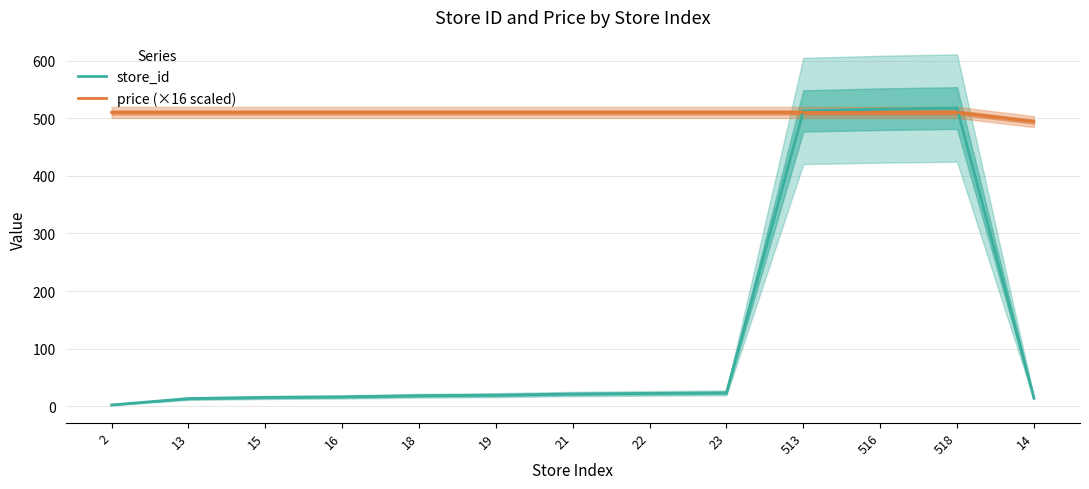

Reading right to left, transcribe all the data shown in this chart.

store_id: 14=14.0	518=518.0	516=516.0	513=513.0	23=23.0	22=22.0	21=21.0	19=19.0	18=18.0	16=16.0	15=15.0	13=13.0	2=2.0
price (×16 scaled): 14=494.4	518=510.4	516=510.4	513=510.4	23=510.4	22=510.4	21=510.4	19=510.4	18=510.4	16=510.4	15=510.4	13=510.4	2=510.4